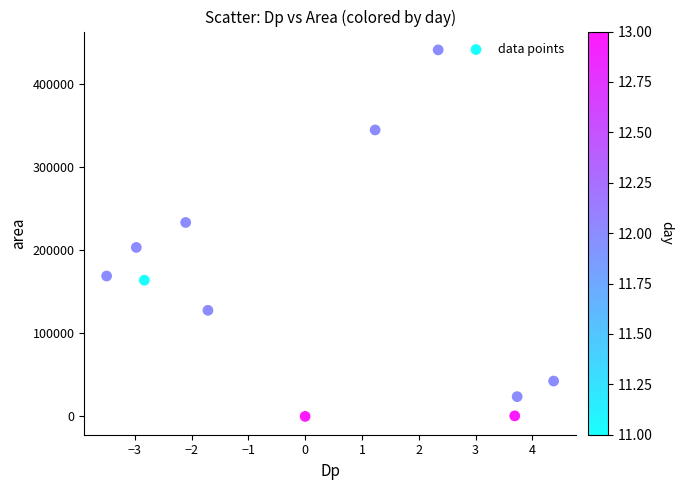

What is the range of Y values (max minus min)?

440625